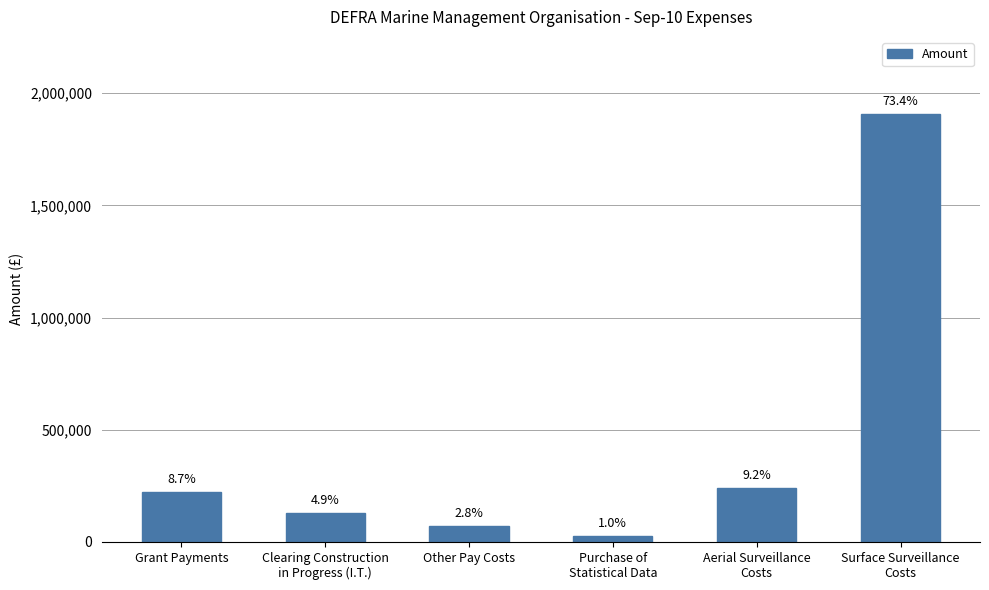

Reading left to right, what are all the values shown in this chart?

224852.0	127689.6	73344.4	25349.2	239237.1	1907858.1